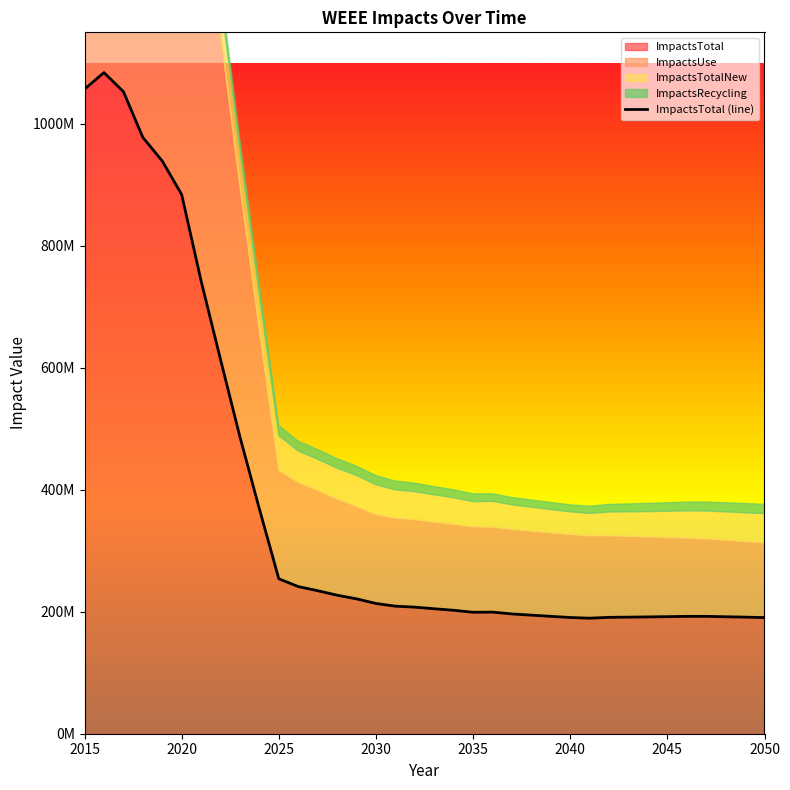

What is the average value?

375192572.3